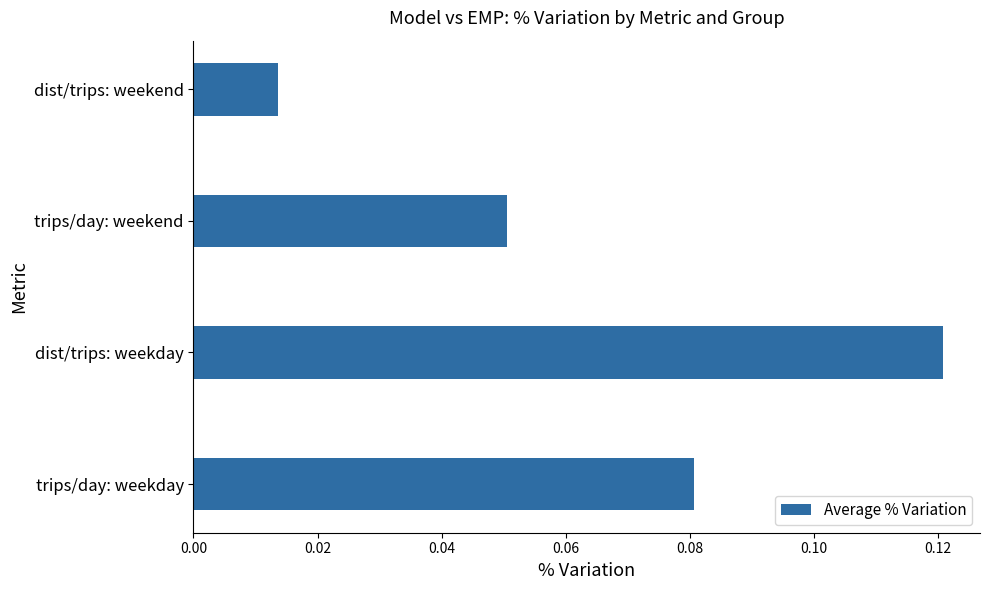

At which category does the chart reach its peak across all series?

dist/trips: weekday